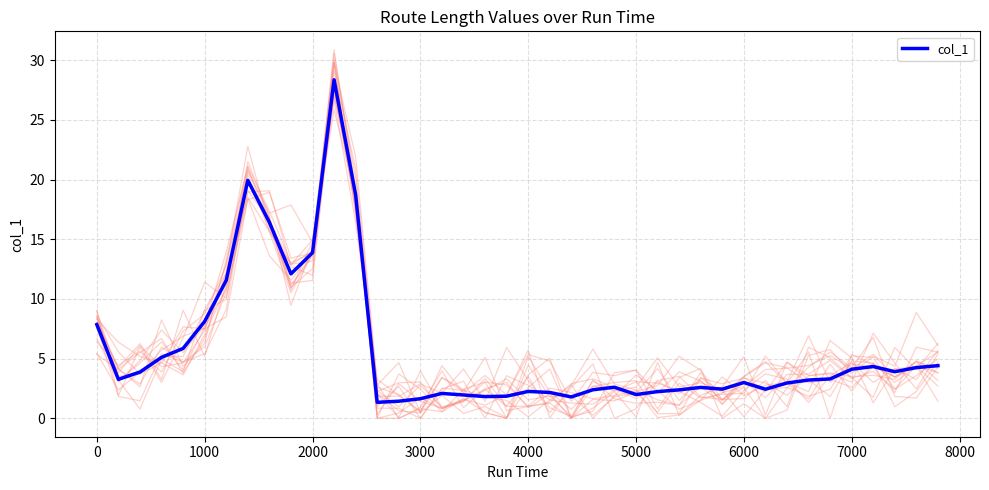

What is the maximum value for col_1?

28.4